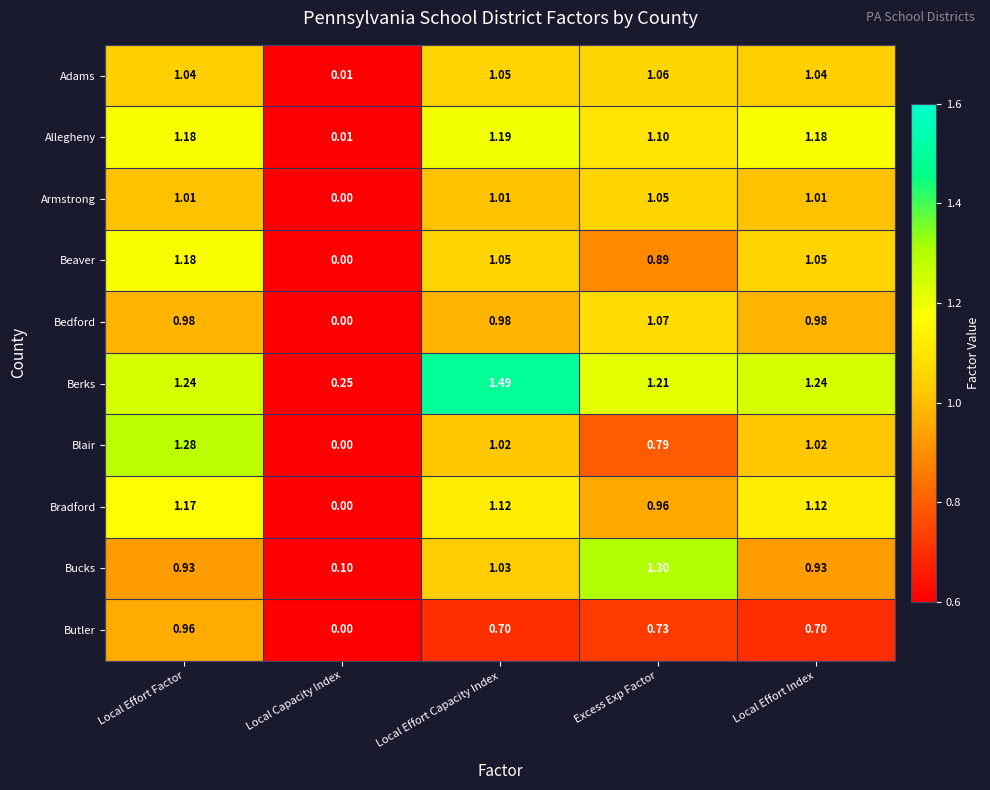

What is the total value across all series at Local Effort Capacity Index?

10.6